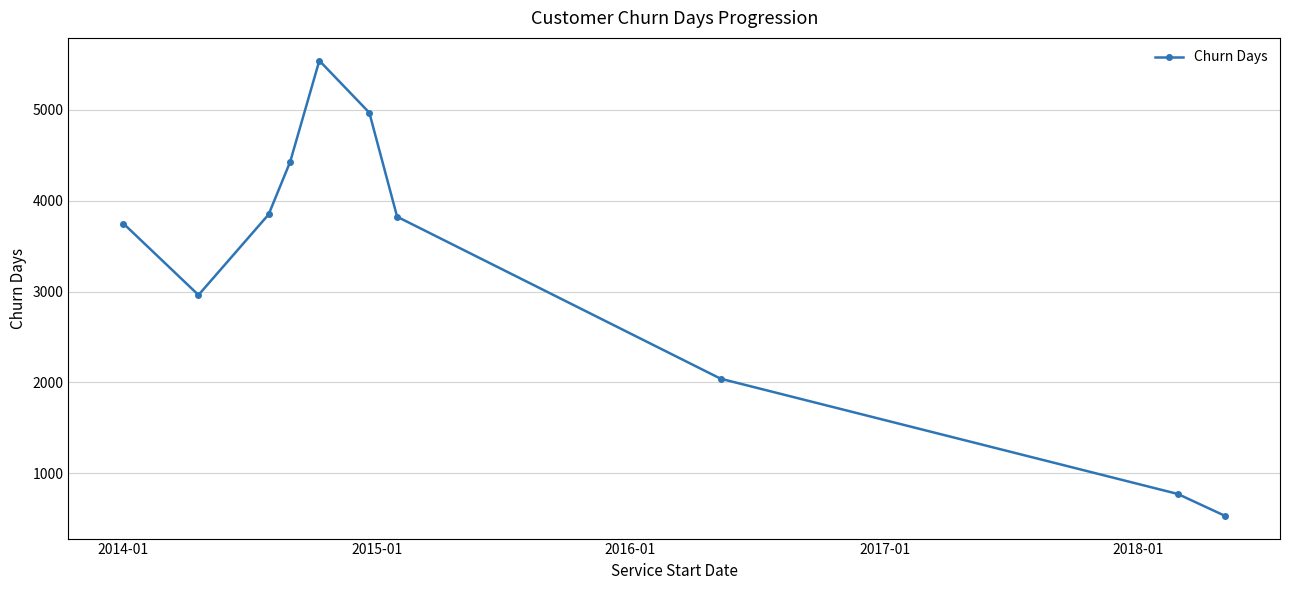

Reading left to right, extract all data points from this chart.

3749	2963	3850	4429	5543	4970	3825	2041	773	532